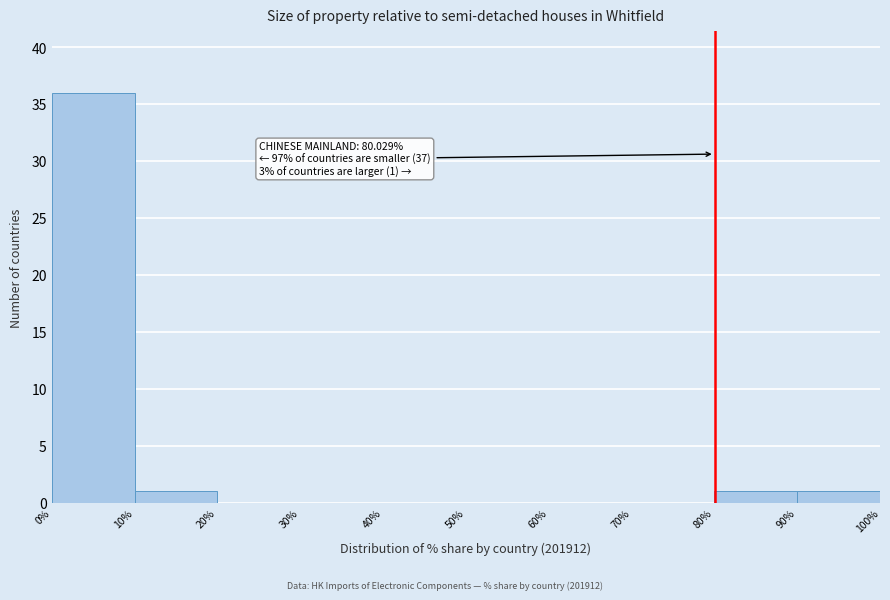

Which range on the x-axis has the tallest bar?

0% to 10%